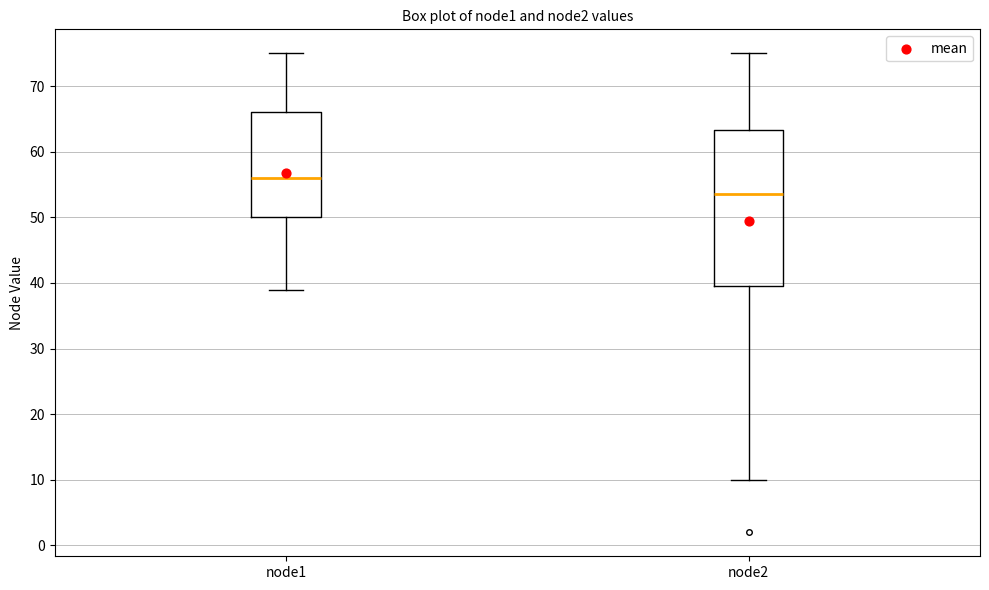

Reading left to right, transcribe this box plot: for each box, give where its median line is, the range the box spans, and where its two whiskers end, as read against the y-axis. The values are not printed on the chart, so give them approximately, as read against the axis.

node1: median 56, box 50 to 66, whiskers 39 to 75
node2: median 54, box 40 to 63, whiskers 10 to 75